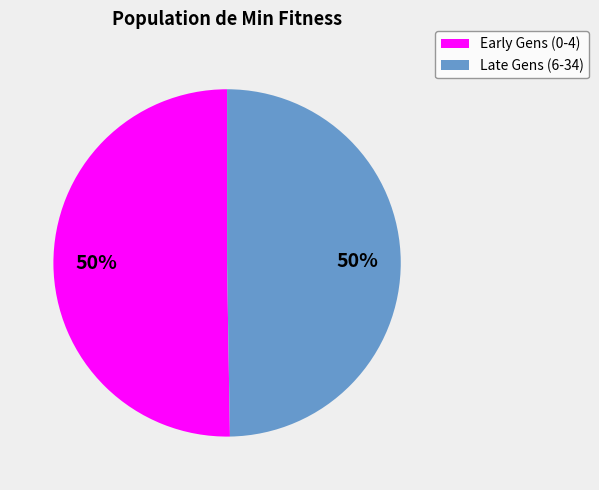

To the nearest percent, what is the average slice percentage?

50%